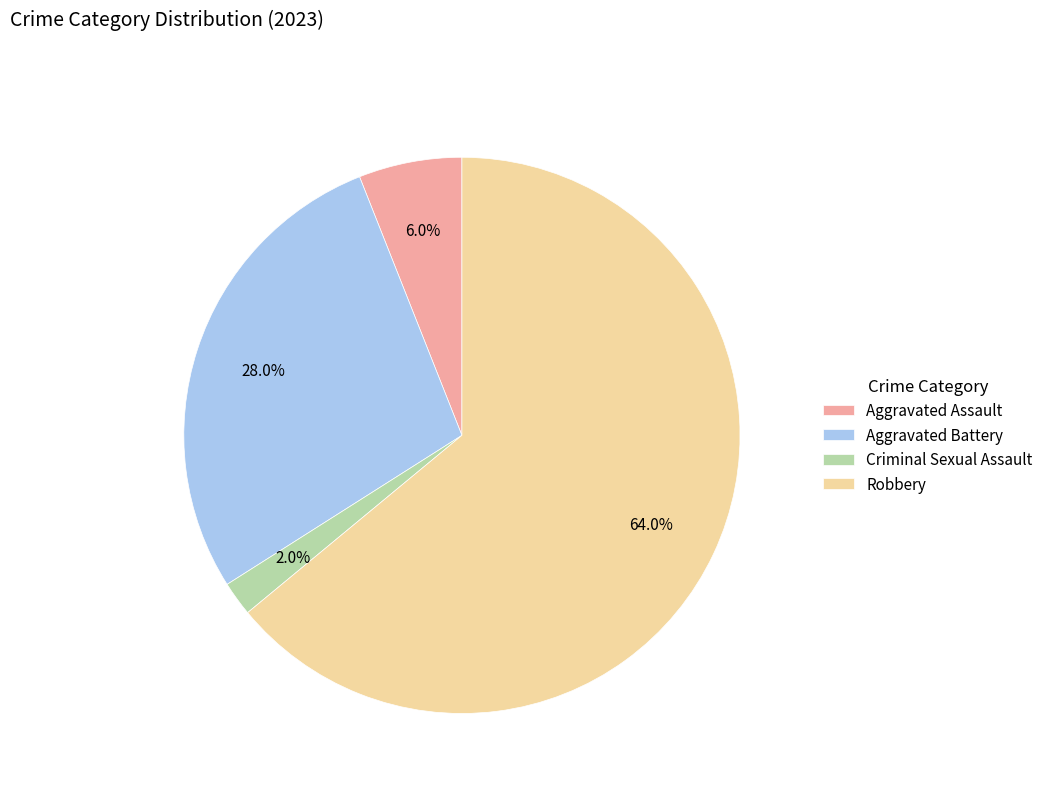

To the nearest percent, what is the difference between the largest and smallest slice percentages?

62%